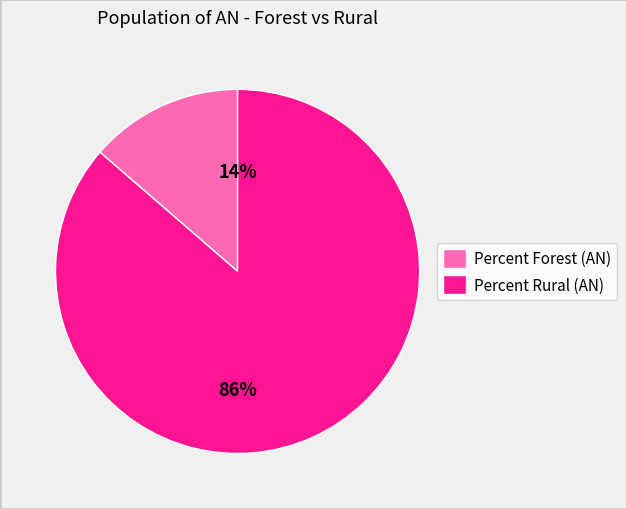

To the nearest percent, what percentage of the pie is Percent Forest (AN)?

14%